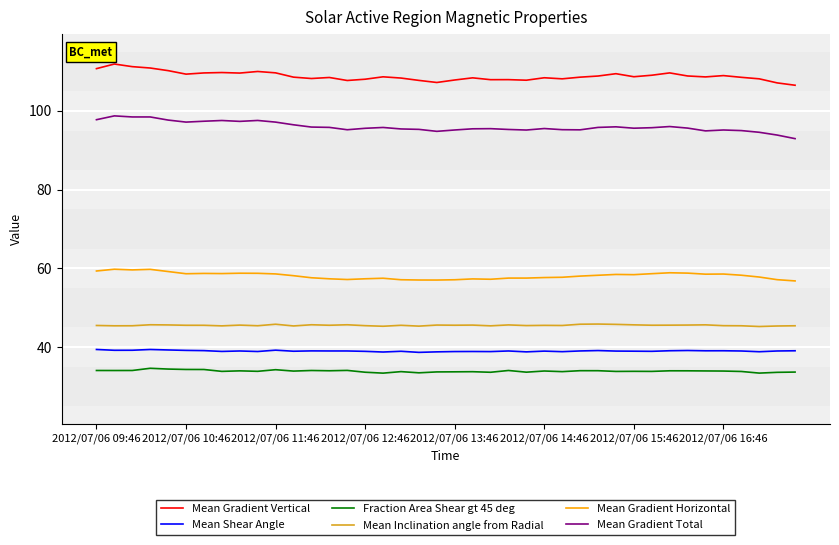

What is the difference between the maximum and minimum values in the Mean Gradient Horizontal series?

3.0